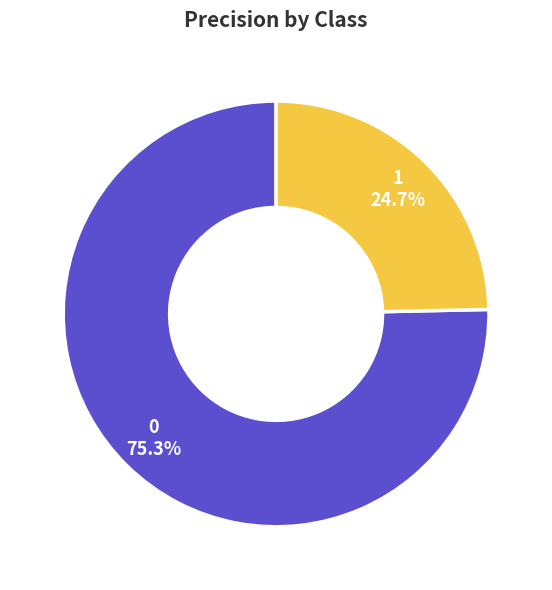

Is there a majority slice in this chart?

Yes